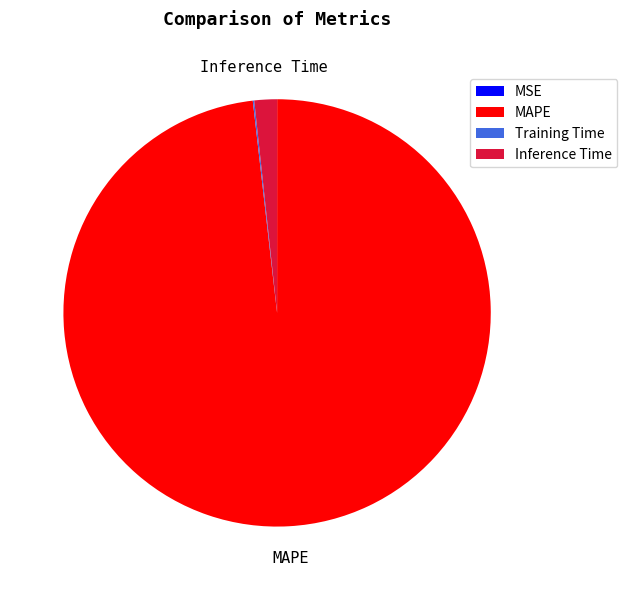

Is there a majority slice in this chart?

Yes